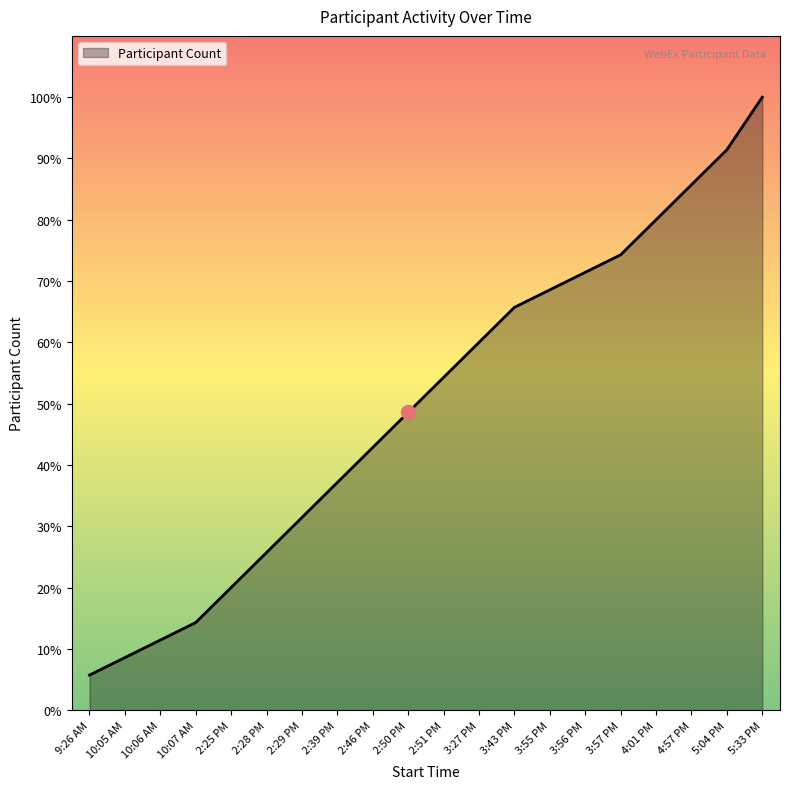

Rank the categories by value from highest to lowest.

5:33 PM, 5:04 PM, 4:57 PM, 4:01 PM, 3:57 PM, 3:56 PM, 3:55 PM, 3:43 PM, 3:27 PM, 2:51 PM, 2:50 PM, 2:46 PM, 2:39 PM, 2:29 PM, 2:28 PM, 2:25 PM, 10:07 AM, 10:06 AM, 10:05 AM, 9:26 AM